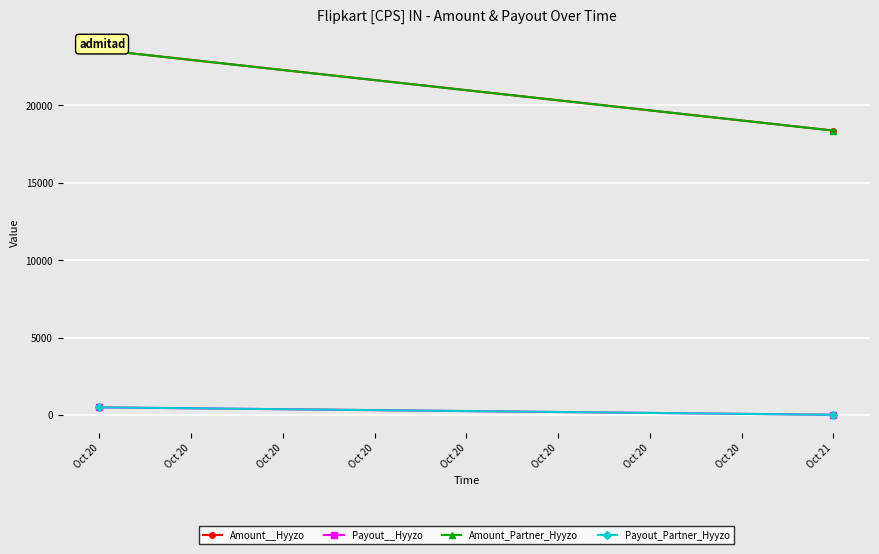

At which category does the chart reach its peak across all series?

Oct 20